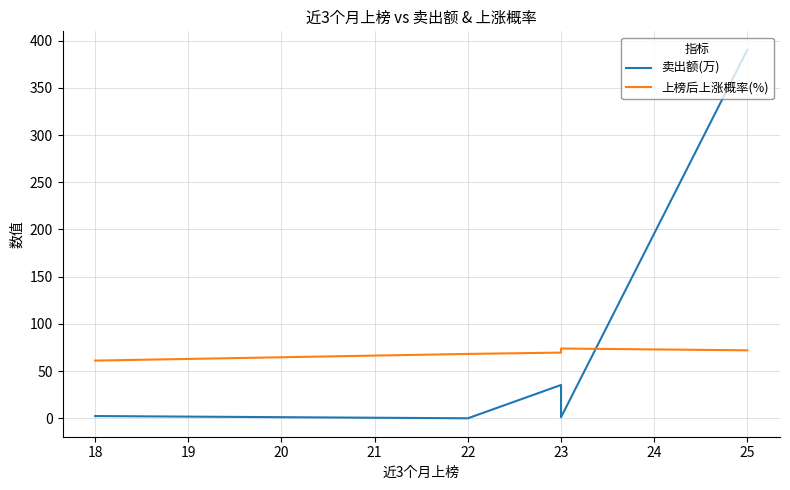

How many intersections are there between 上榜后上涨概率(%) and 卖出额(万)?

1